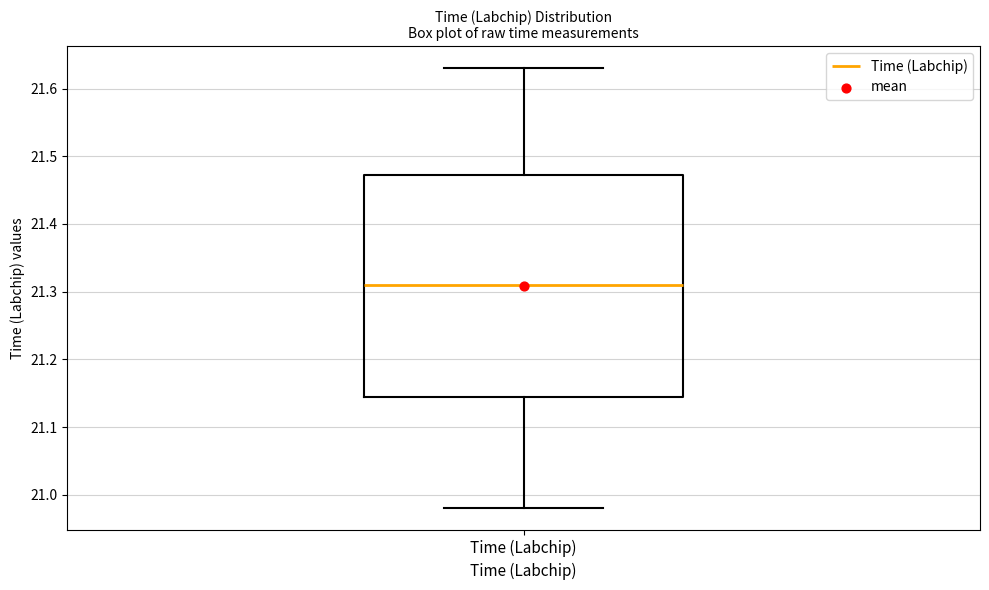

Transcribe this box plot: give where the median line is, the range the box spans, and where the two whiskers end, as read against the y-axis. The values are not printed on the chart, so give them approximately, as read against the axis.

median 21.31, box 21.15 to 21.47, whiskers 20.98 to 21.63